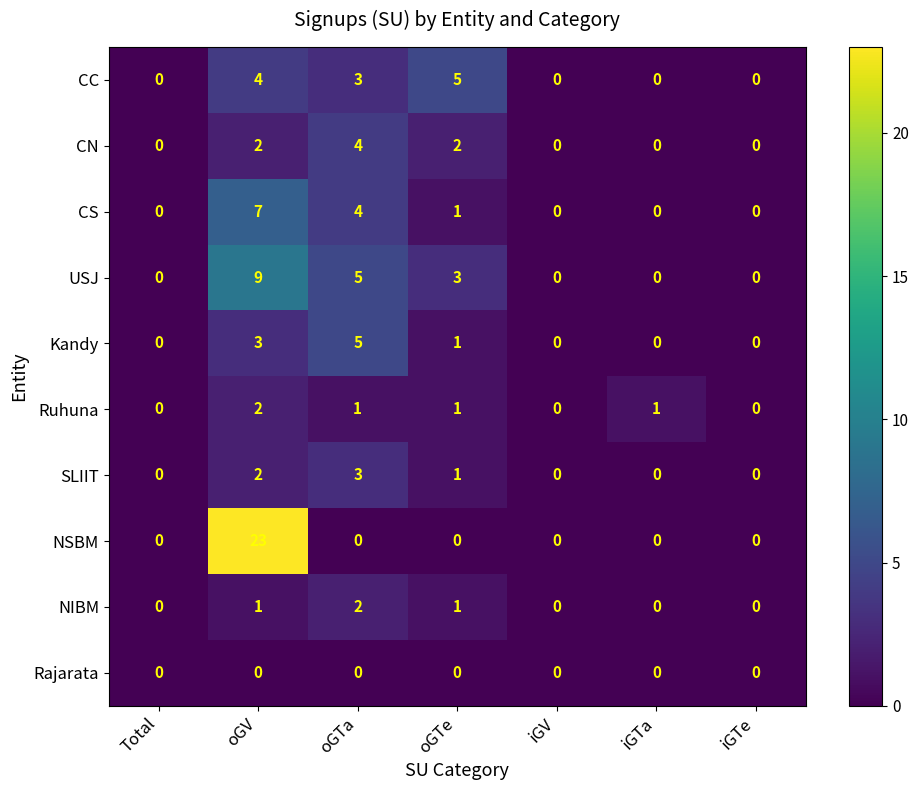

How many CS values are between 0 and 4?

6